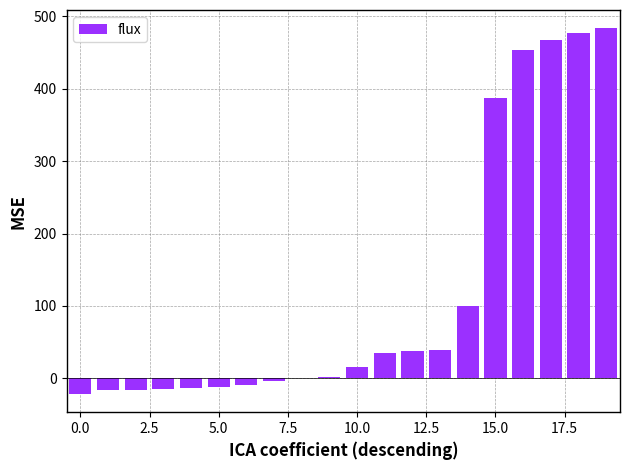

What is the greatest value displayed?

483.7